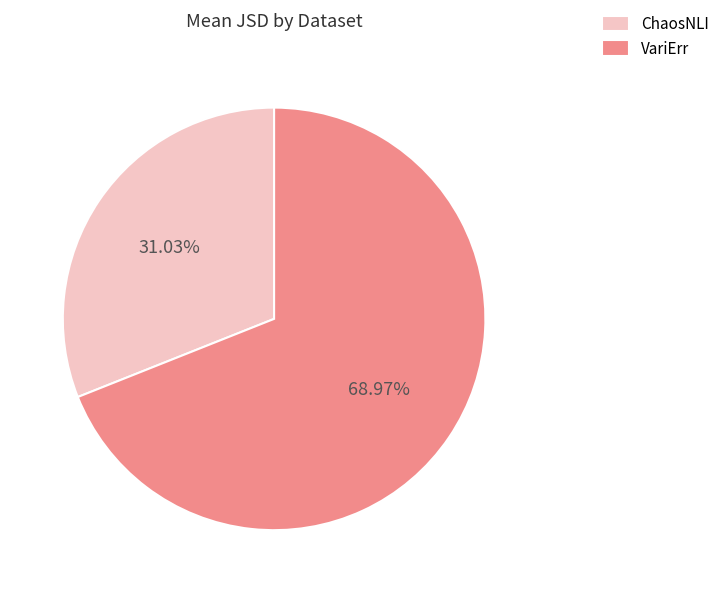

True or false: VariErr accounts for 62% of the total.

False